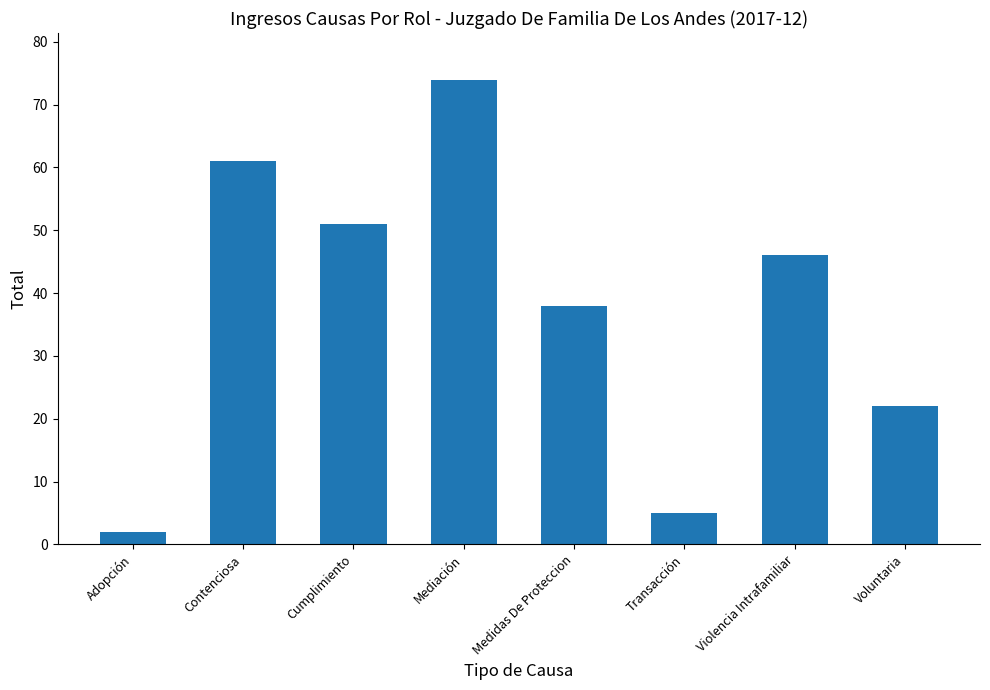

True or false: the data shows 2 at Adopción.

True